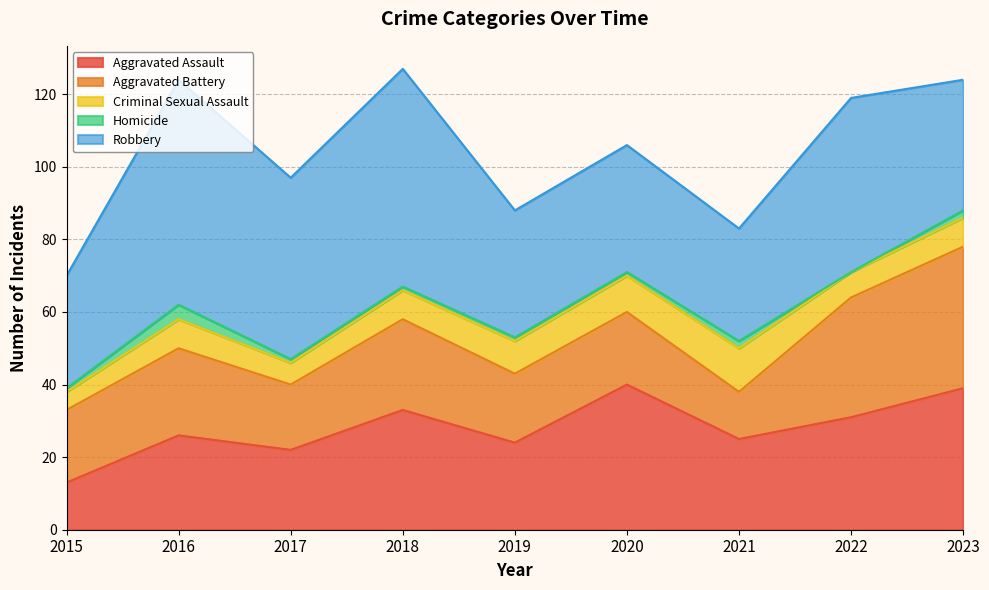

Reading left to right, transcribe all the data shown in this chart.

Aggravated Assault: 2015=13	2016=26	2017=22	2018=33	2019=24	2020=40	2021=25	2022=31	2023=39
Aggravated Battery: 2015=20	2016=24	2017=18	2018=25	2019=19	2020=20	2021=13	2022=33	2023=39
Criminal Sexual Assault: 2015=5	2016=8	2017=6	2018=8	2019=9	2020=10	2021=12	2022=7	2023=8
Homicide: 2015=1	2016=4	2017=1	2018=1	2019=1	2020=1	2021=2	2022=0	2023=2
Robbery: 2015=31	2016=62	2017=50	2018=60	2019=35	2020=35	2021=31	2022=48	2023=36